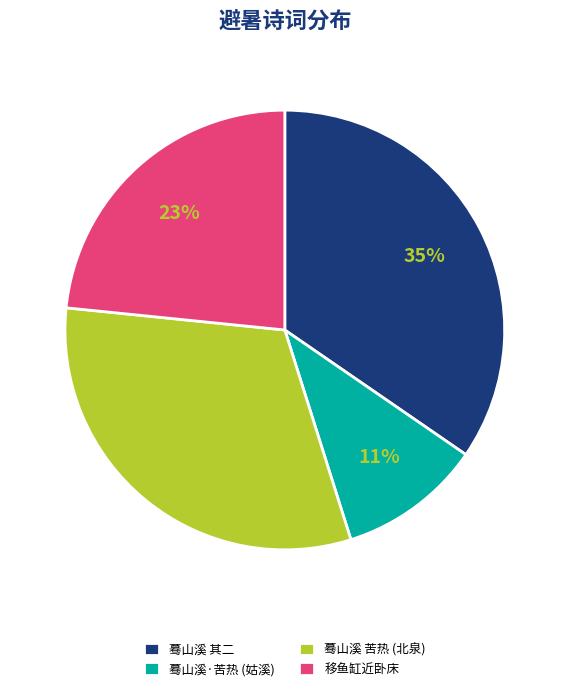

To the nearest percent, what is the difference between the largest and smallest slice percentages?

24%